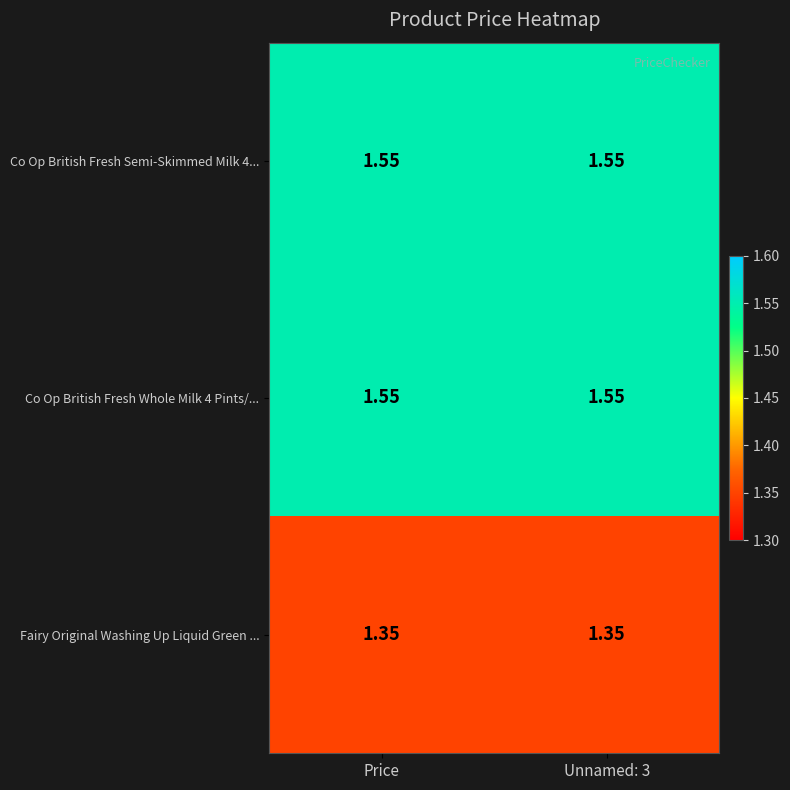

Is the value of Co Op British Fresh Whole Milk 4 Pints/... at Price greater than the value of Fairy Original Washing Up Liquid Green ... at Price?

Yes